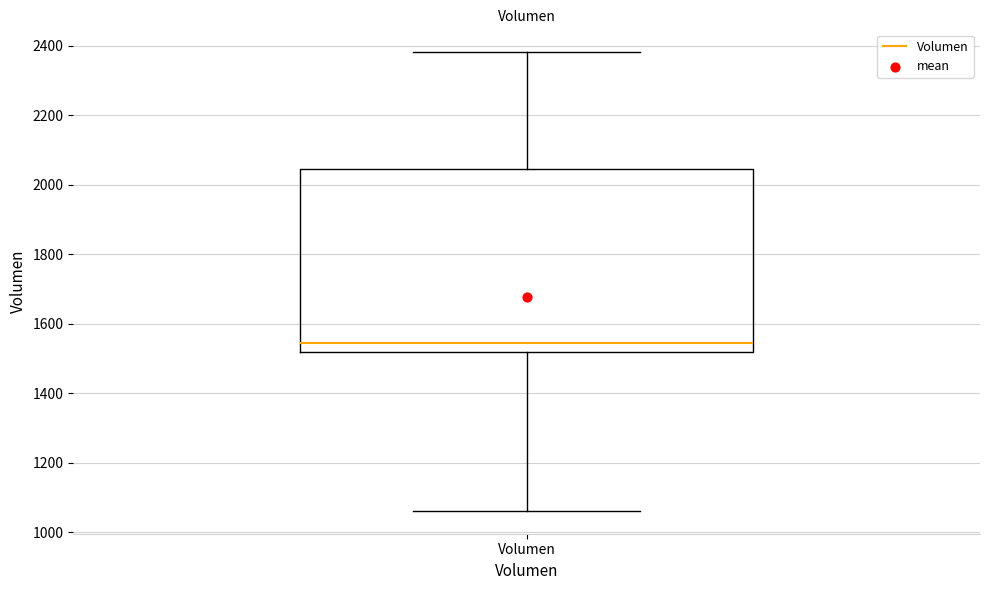

Where does the median line of the box for Volumen sit on the y-axis? The values are not printed on the chart, so give them approximately, as read against the axis.

1540